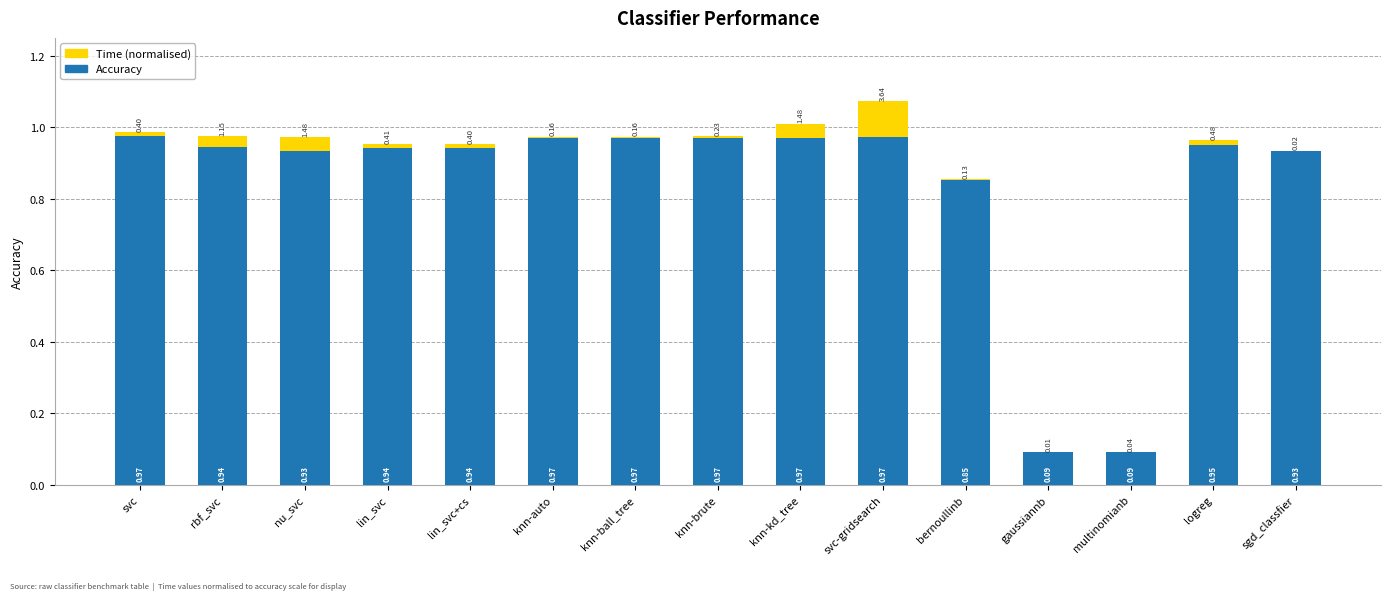

What is the sum of all Accuracy values?

12.5